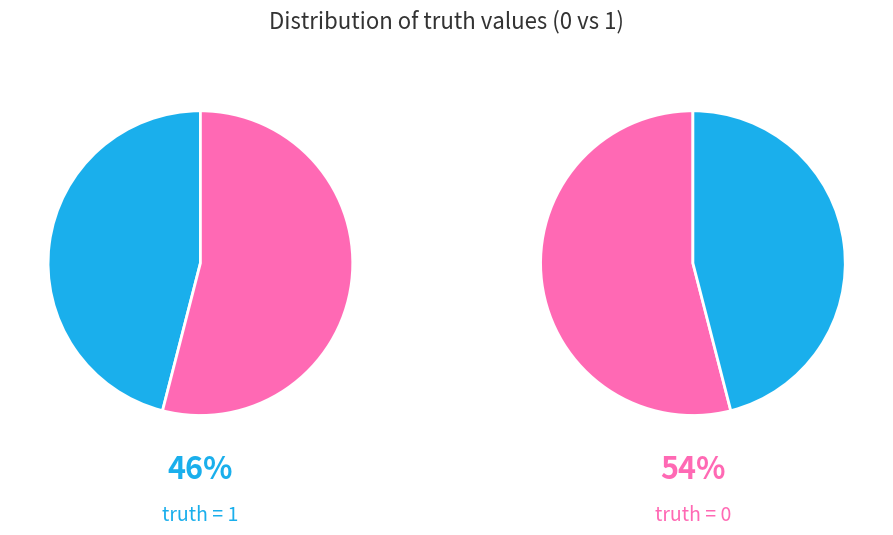

Combined, what portion of the pie is 0 and 1?

100.0%